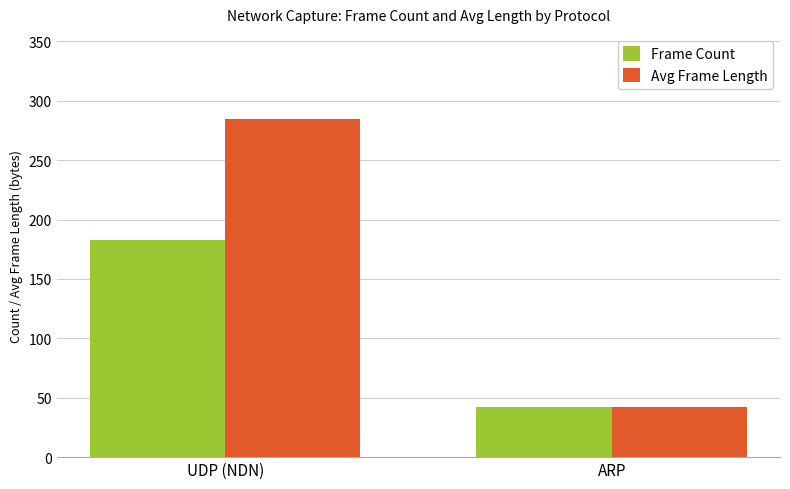

Are the bars horizontal?

No